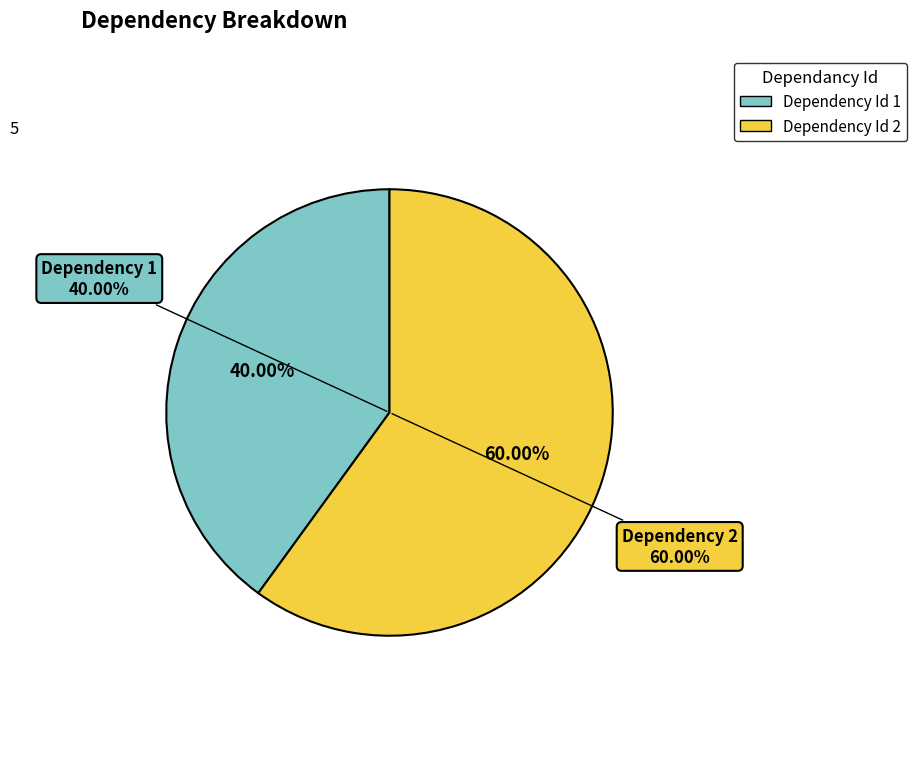

What is the smallest slice in the pie chart?

1